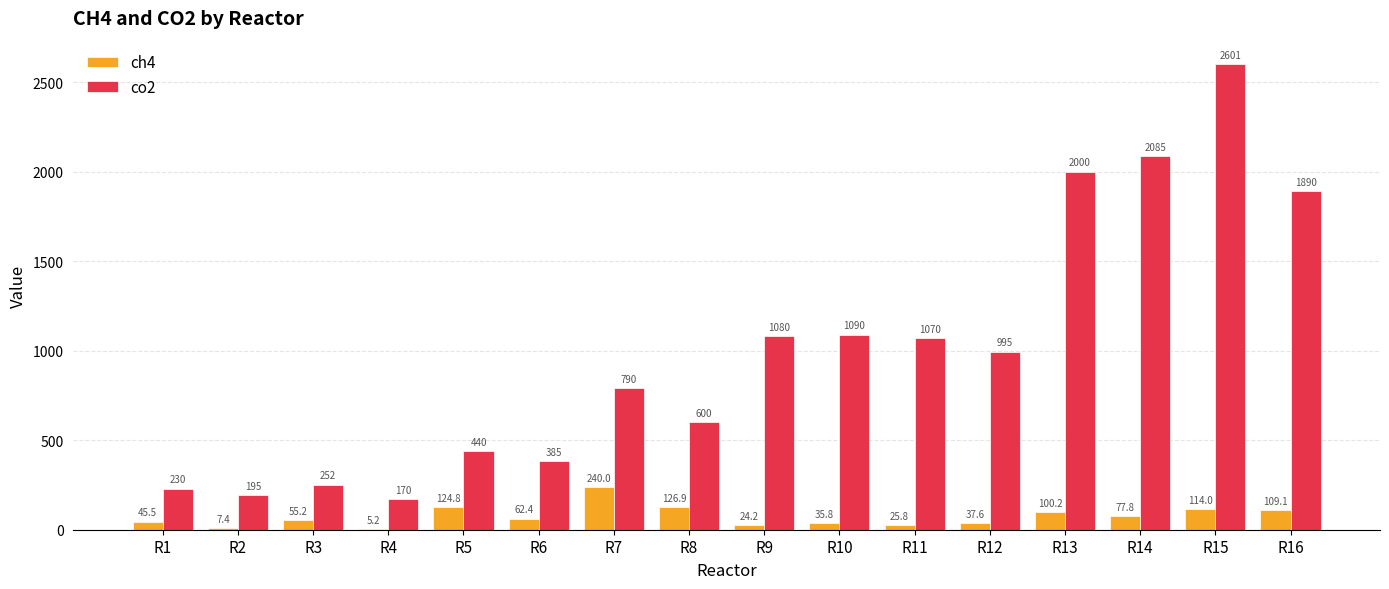

At which label does co2 reach its peak?

R15